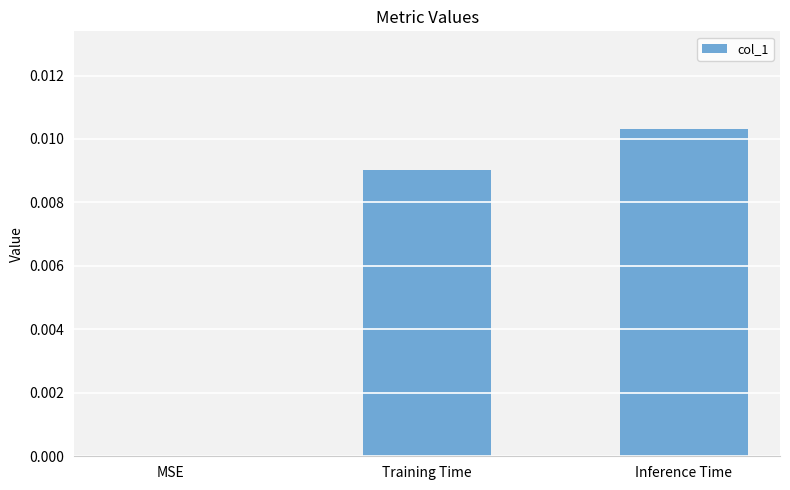

Between Inference Time and MSE, which is larger?

Inference Time